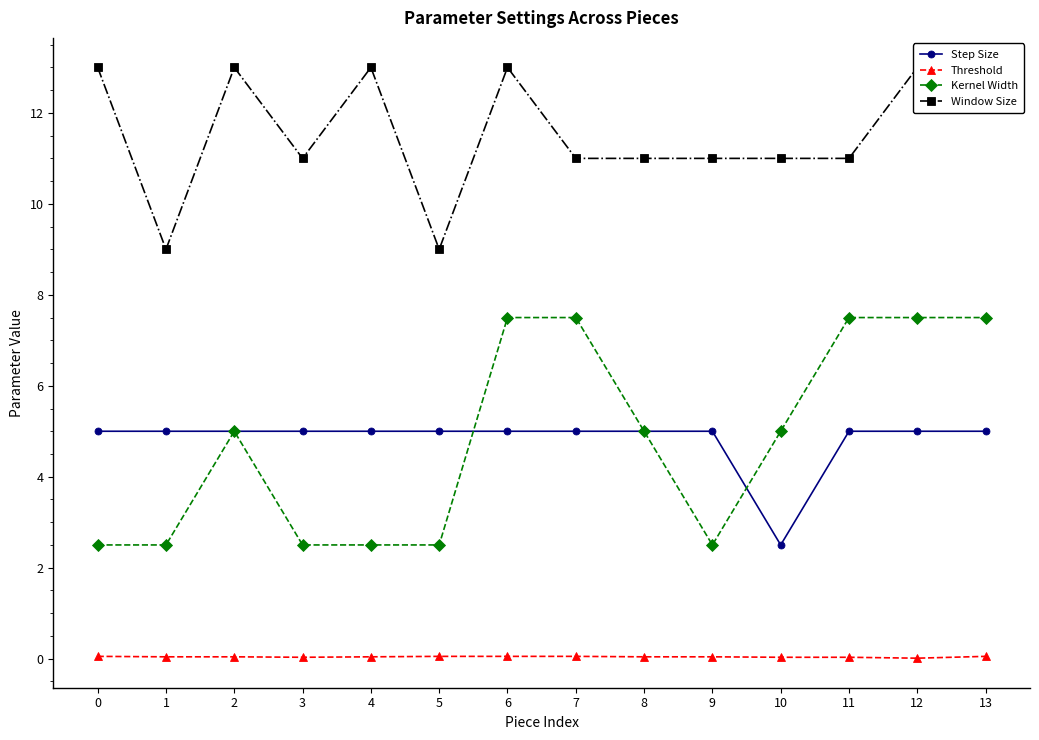

Which series has the widest spread of values?

Kernel Width